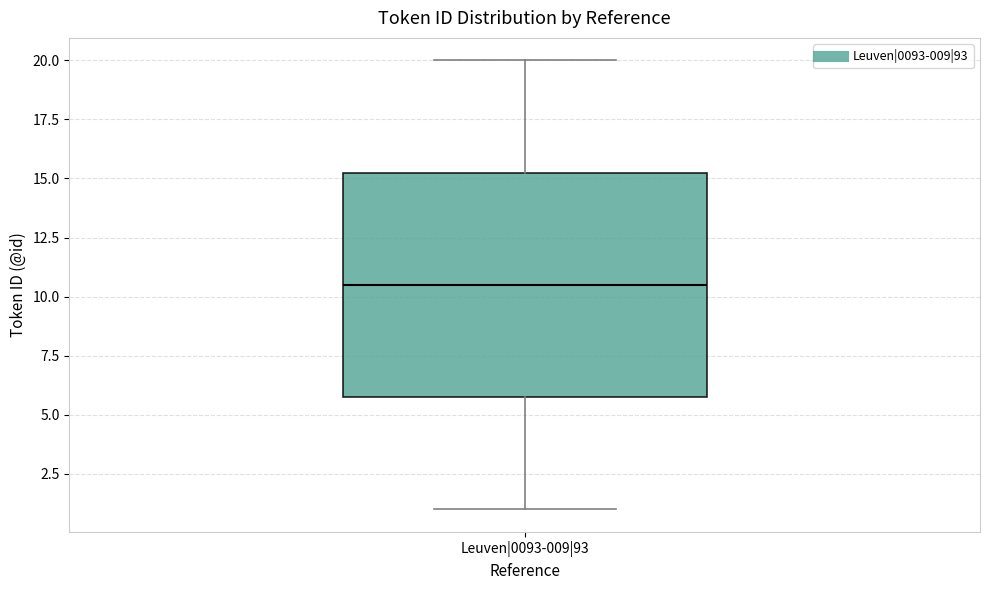

Where is the upper edge of the box for Leuven|0093-009|93 on the y-axis? The values are not printed on the chart, so give them approximately, as read against the axis.

15.5